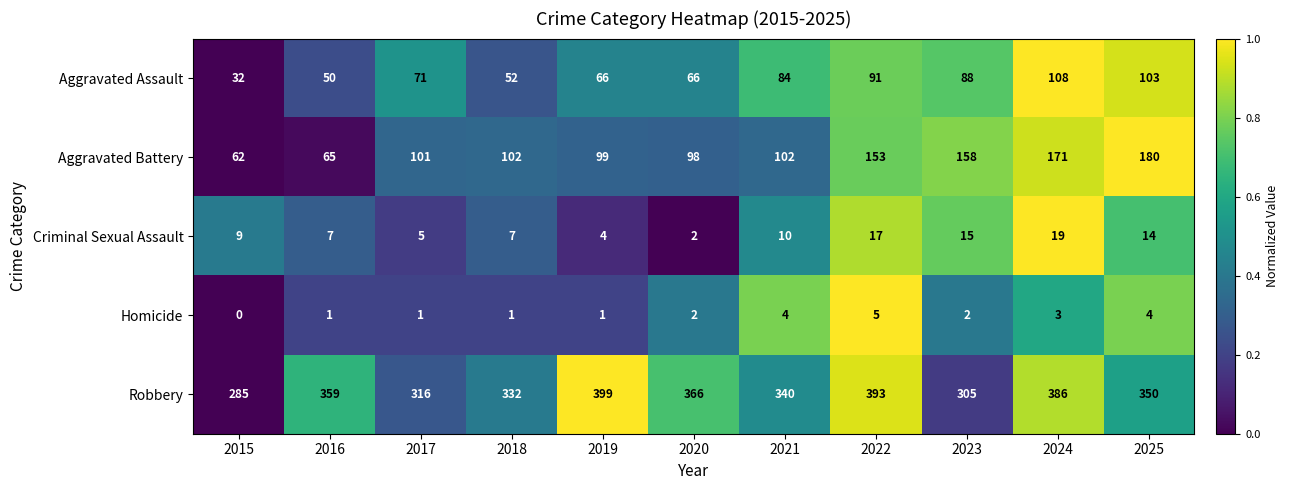

How many data points in Homicide are less than 2?

5